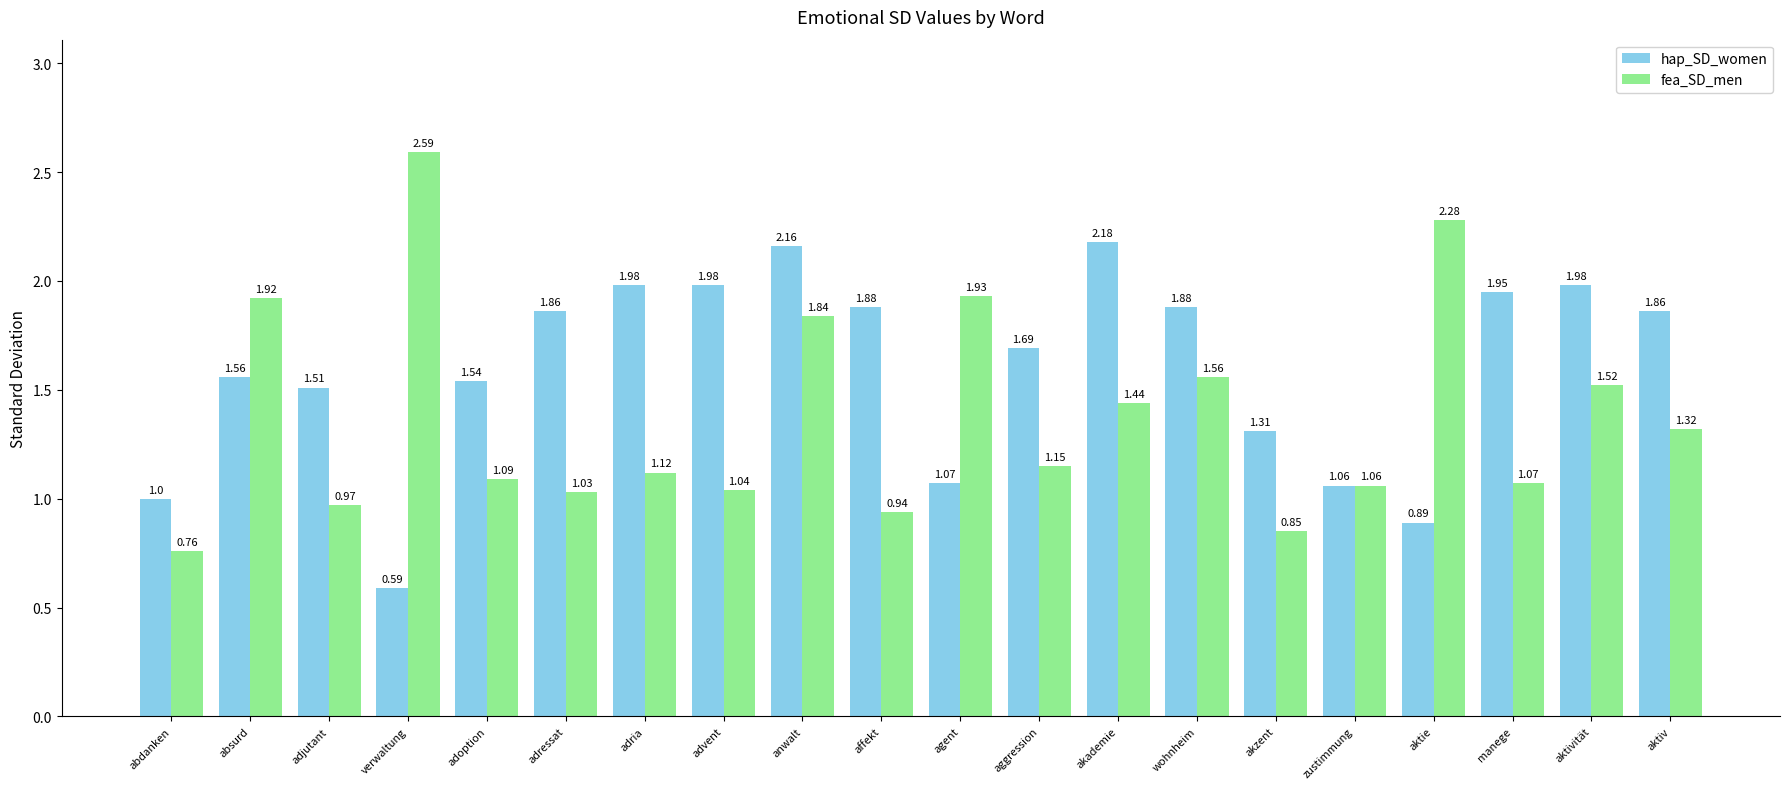

What is the difference between the highest and lowest values at wohnheim?

0.3